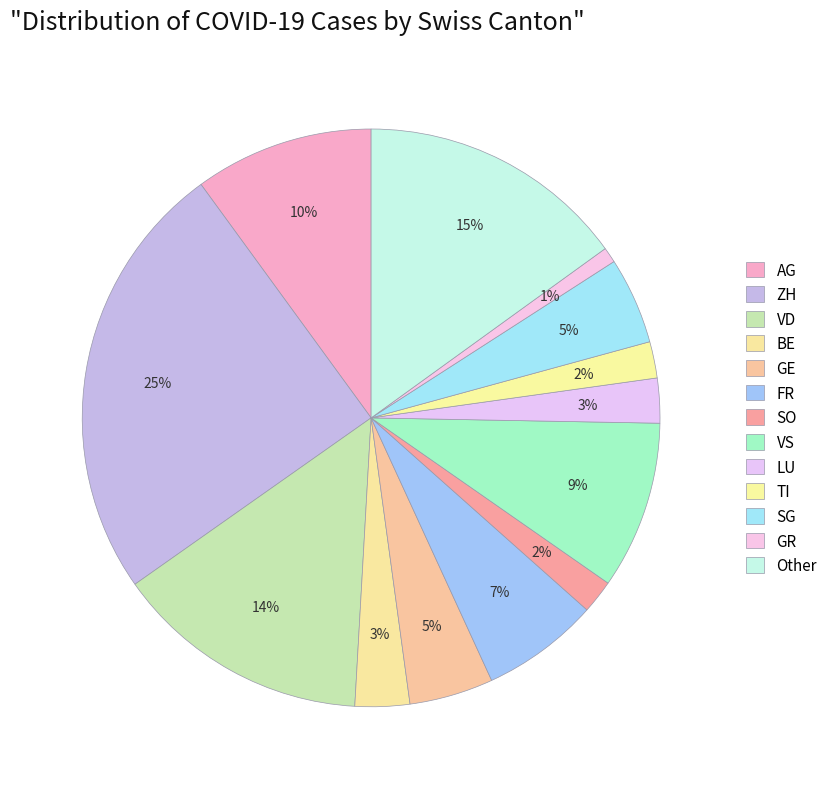

Do SG and AG together represent more than half of the pie?

No